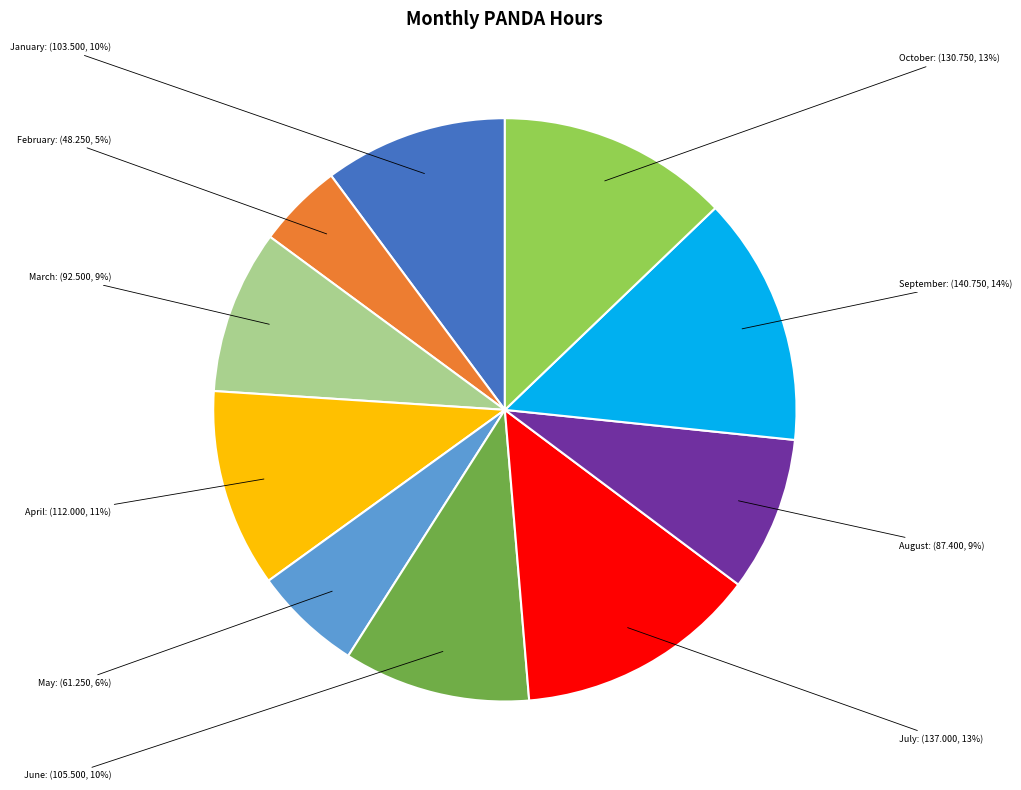

Does any single category account for the majority?

No